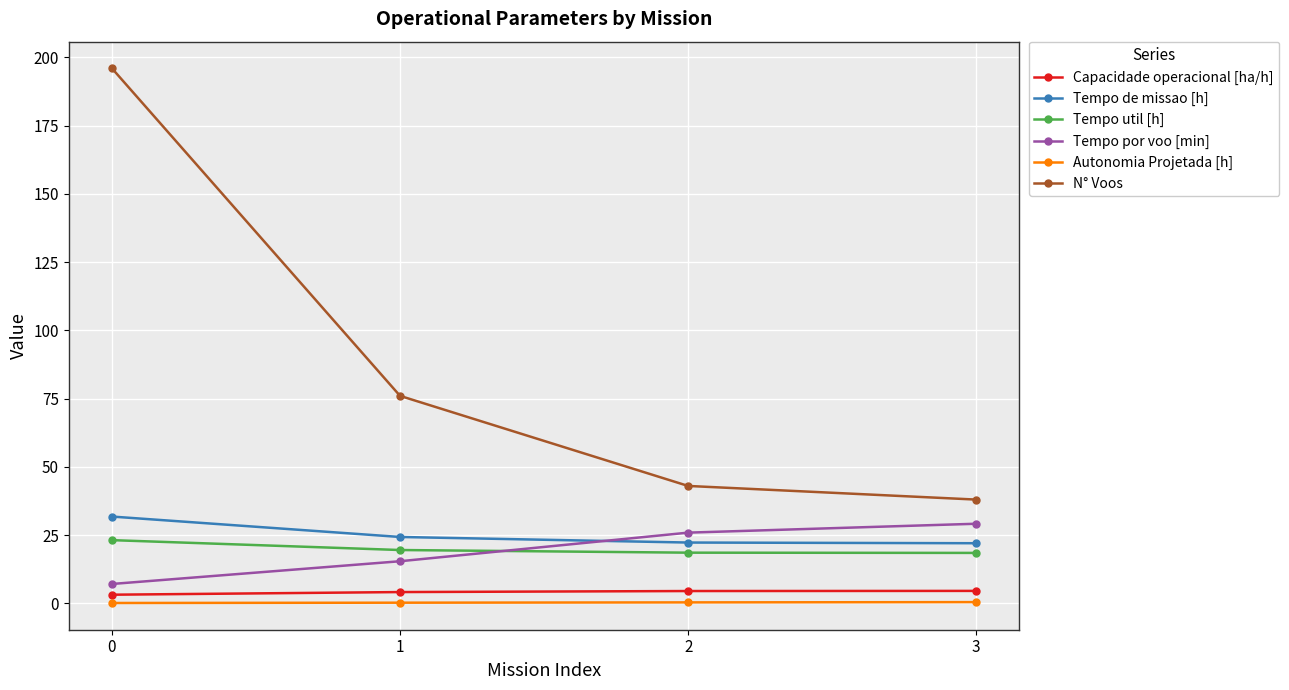

Which series has the largest total across all categories?

N° Voos